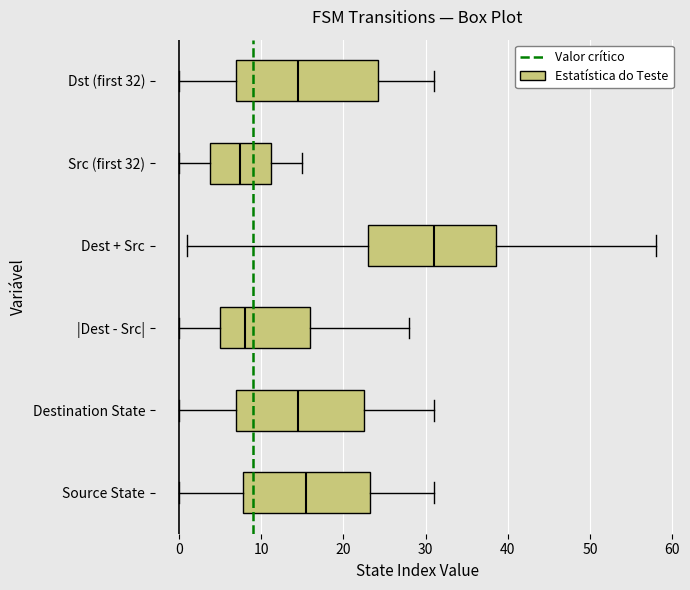

Reading bottom to top, transcribe this box plot: for each box, give where its median line is, the range the box spans, and where its two whiskers end, as read against the x-axis. The values are not printed on the chart, so give them approximately, as read against the axis.

Source State: median 16, box 8 to 23, whiskers 0 to 31
Destination State: median 15, box 7 to 23, whiskers 0 to 31
|Dest - Src|: median 8, box 5 to 16, whiskers 0 to 28
Dest + Src: median 31, box 23 to 39, whiskers 1 to 58
Src (first 32): median 8, box 4 to 11, whiskers 0 to 15
Dst (first 32): median 15, box 7 to 24, whiskers 0 to 31